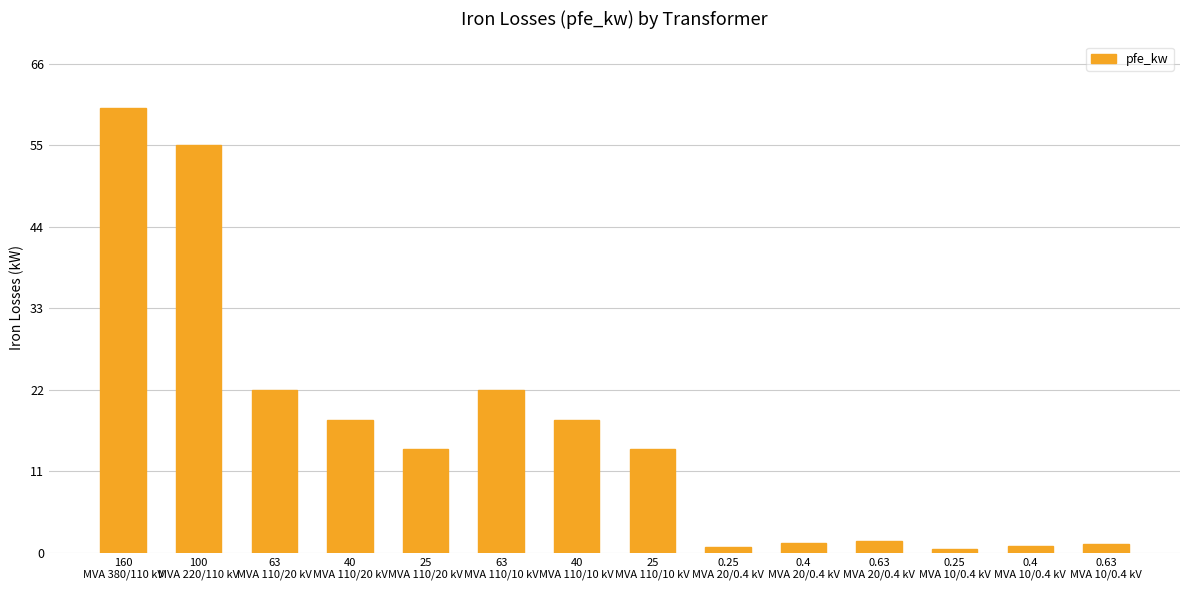

What is the greatest value displayed?

60.0